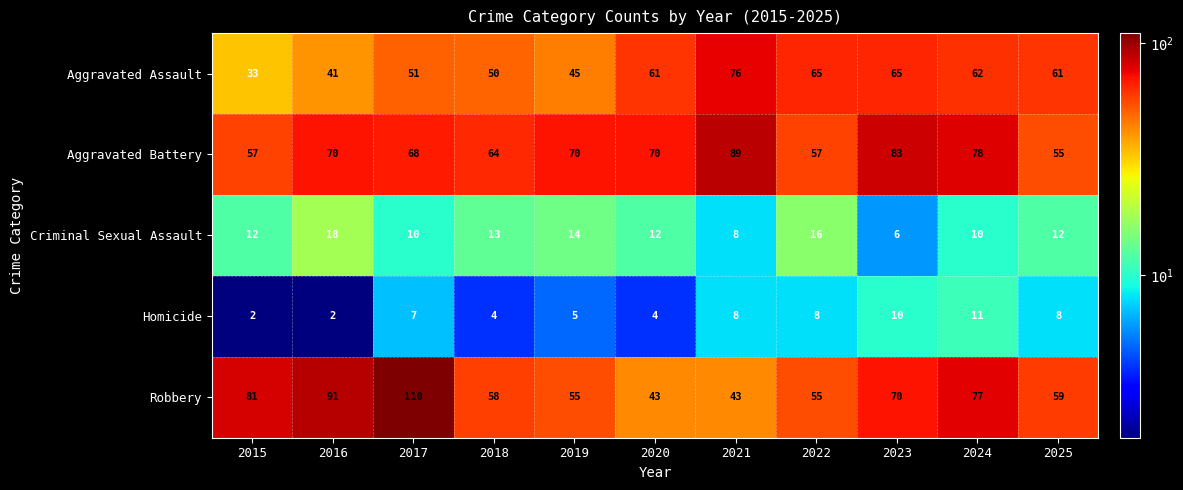

Count the number of data series in this chart.

5